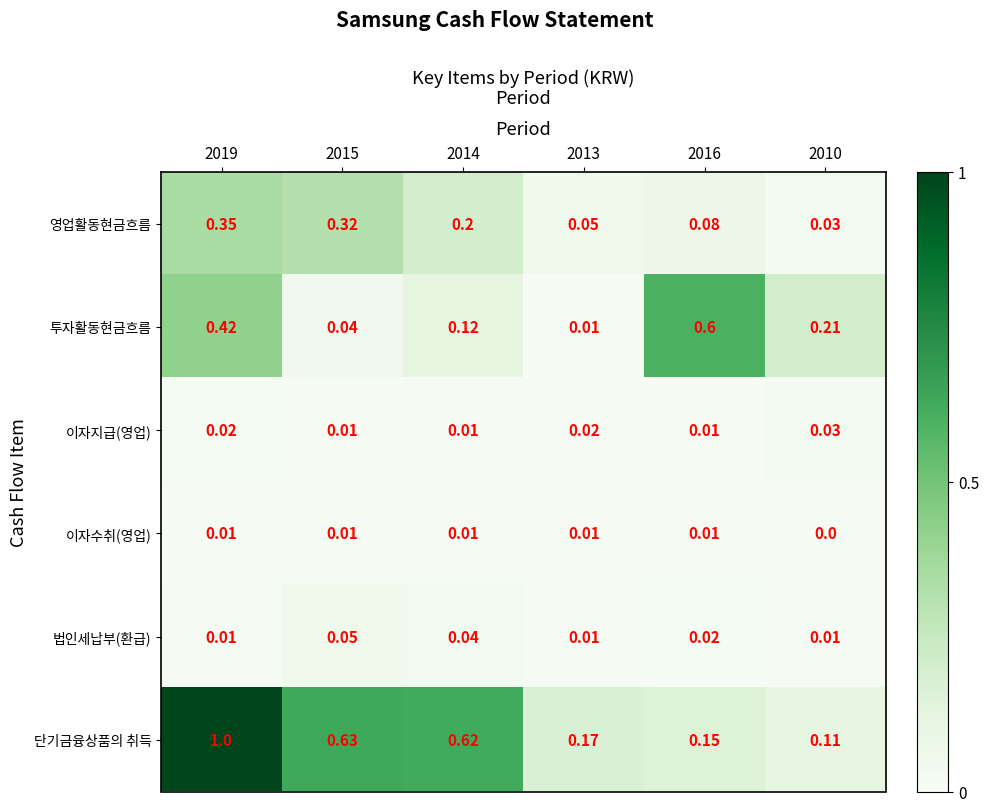

How many distinct data groups are displayed?

6